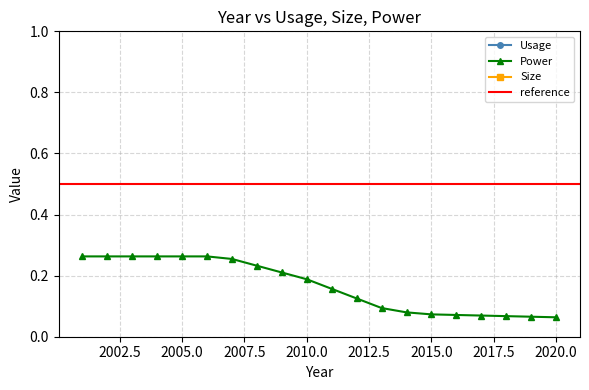

The Usage series shows 3.6 at 2015. True or false?

True